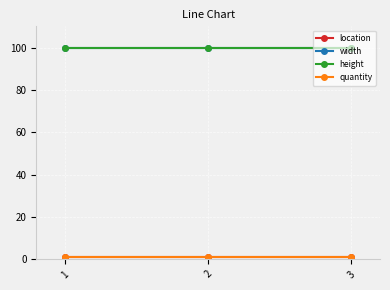

Does the chart have visible grid lines?

Yes